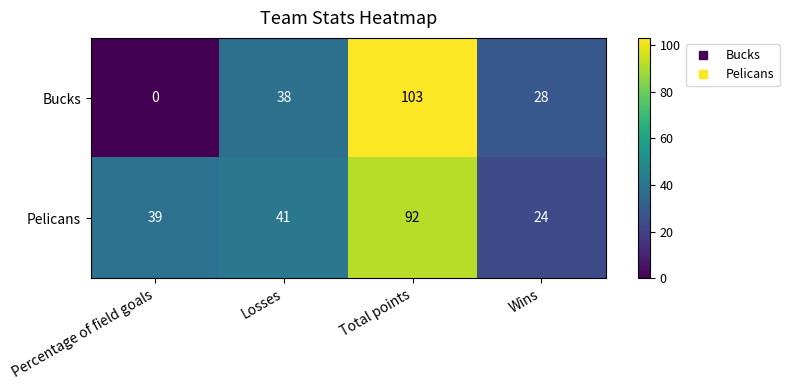

Reading left to right, extract all data points from this chart.

Bucks: 0	38	103	28
Pelicans: 39	41	92	24